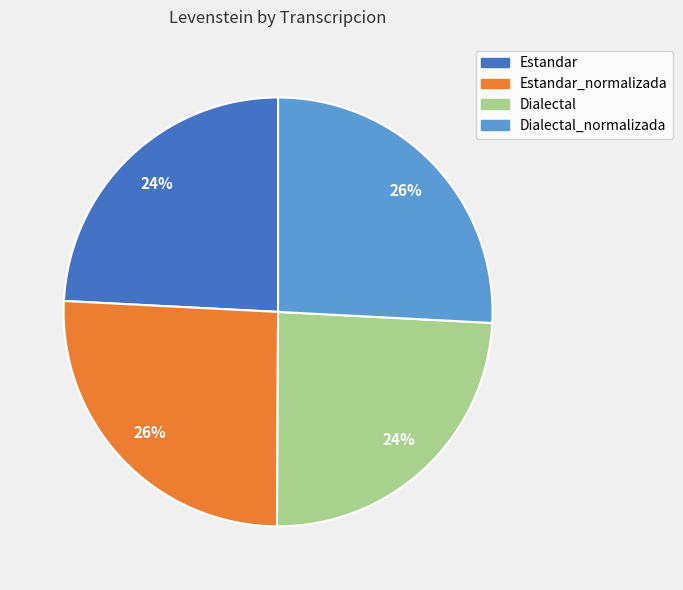

To the nearest percent, what is the difference between the largest and smallest slice percentages?

2%